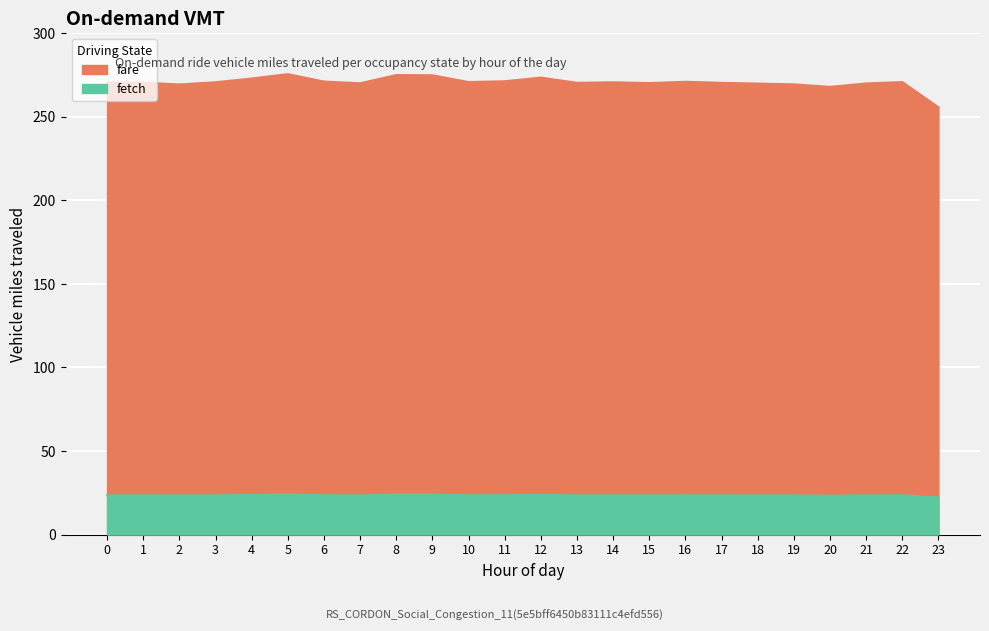

True or false: dock_availability and availability intersect in this chart.

False